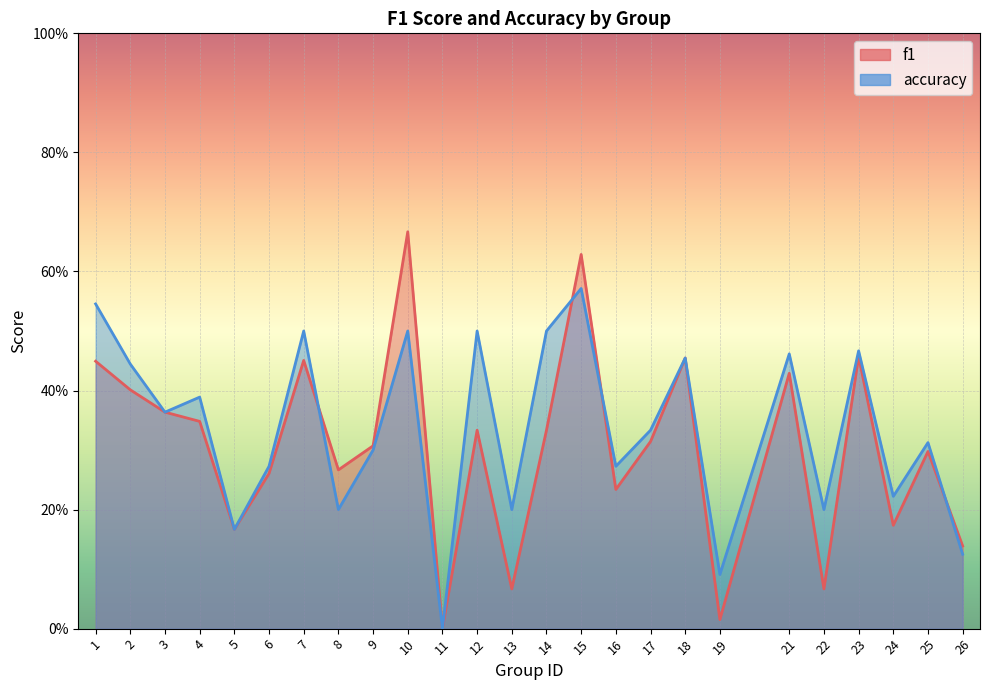

True or false: accuracy and f1 intersect in this chart.

True